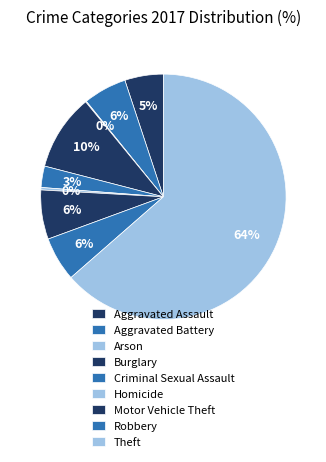

Which category has the biggest portion of the pie?

Theft